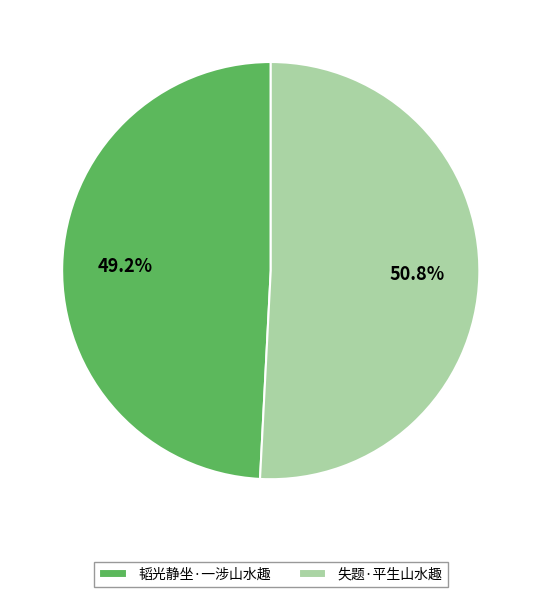

How many slices are in this pie chart?

2